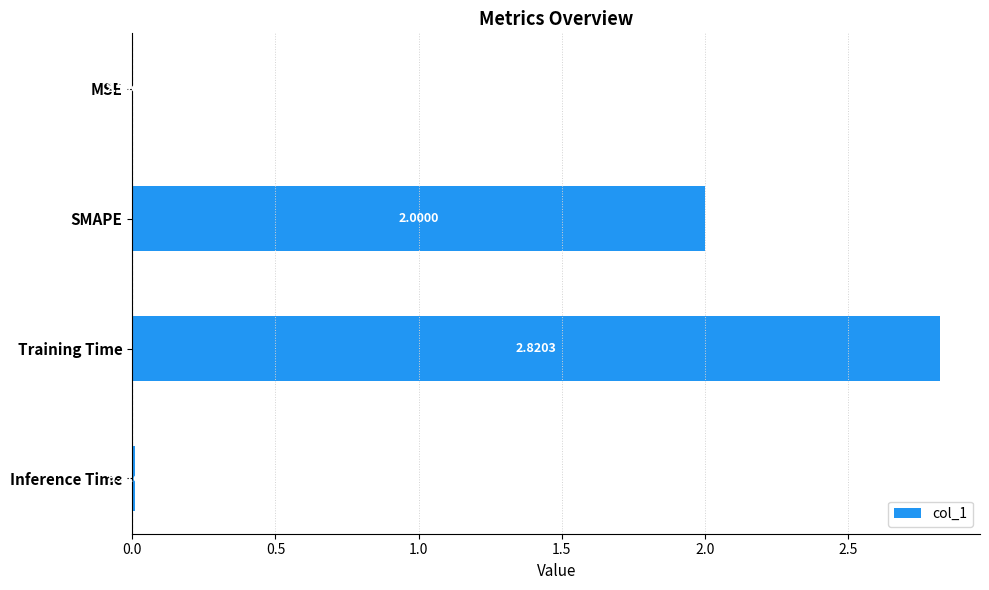

At which label is the value closest to 1?

Inference Time